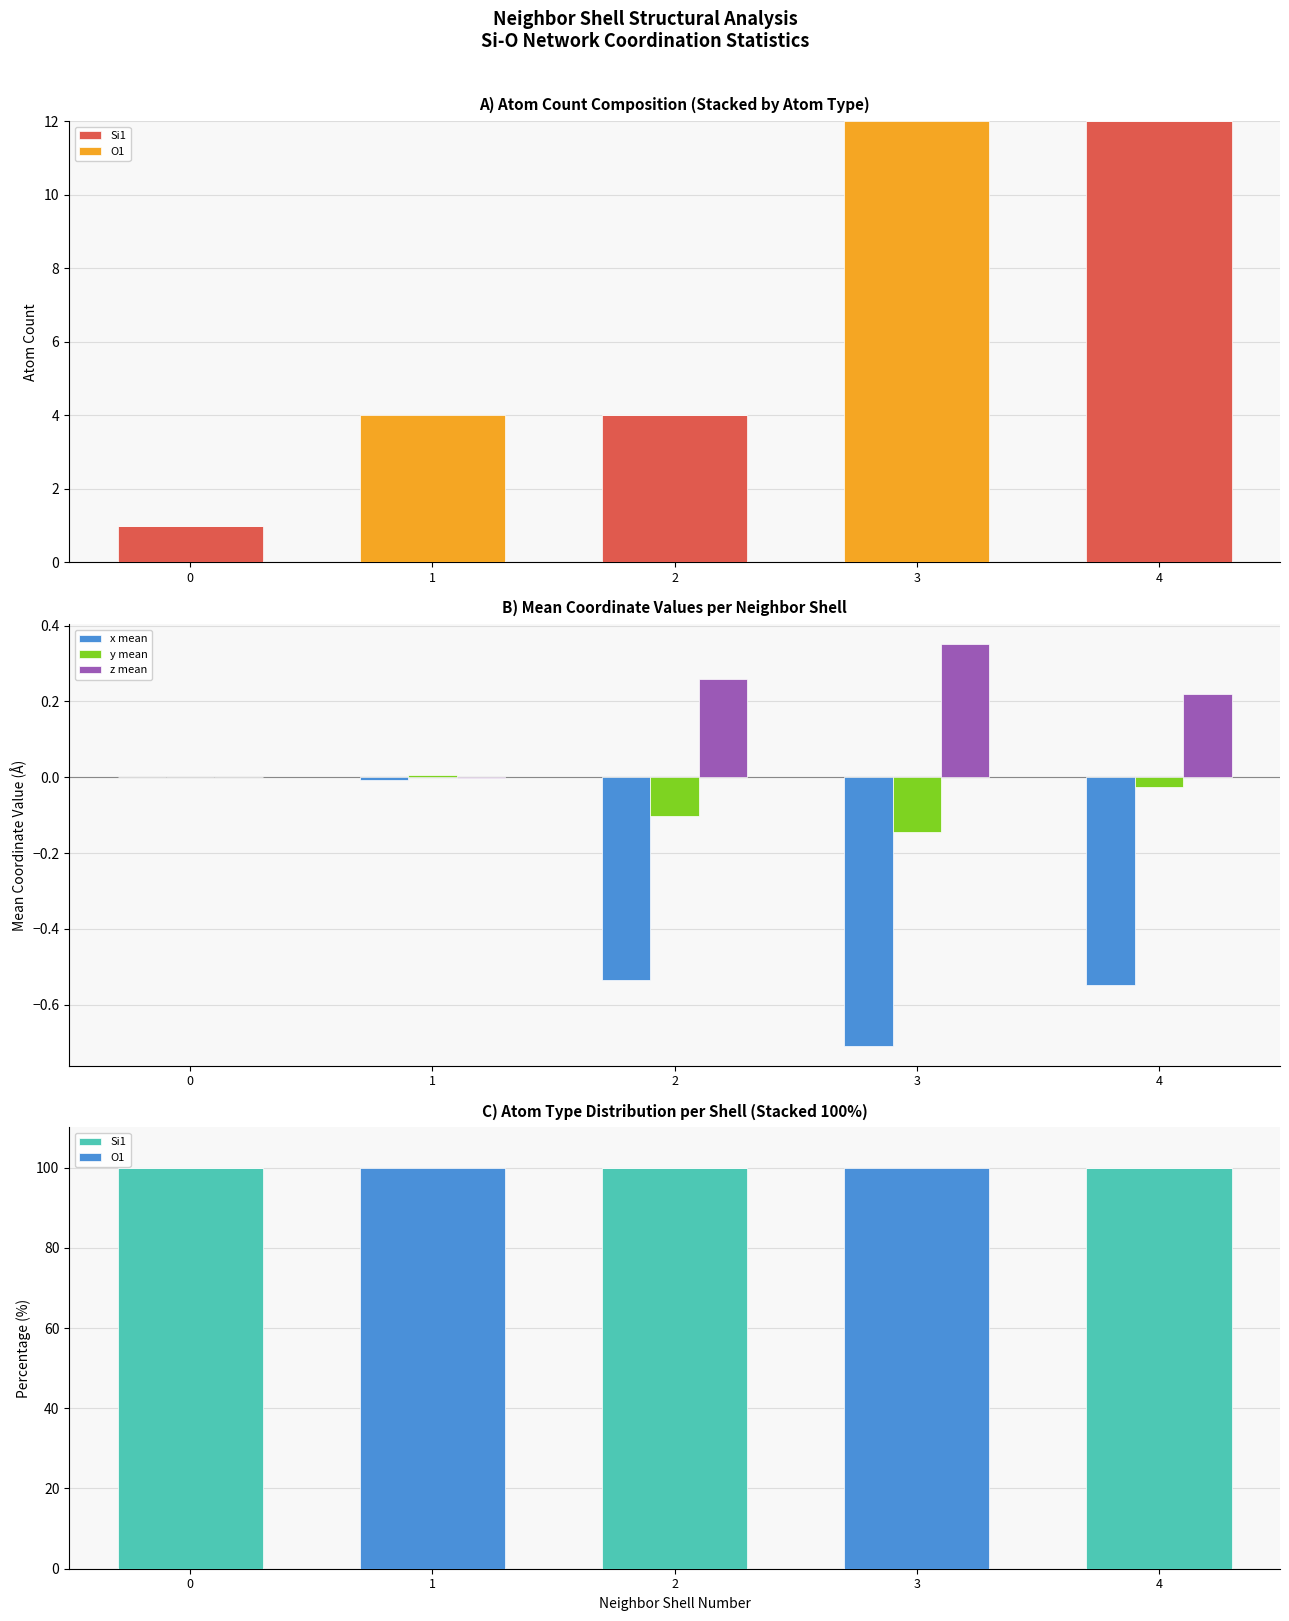

Which series has the largest range (max minus min)?

Si1